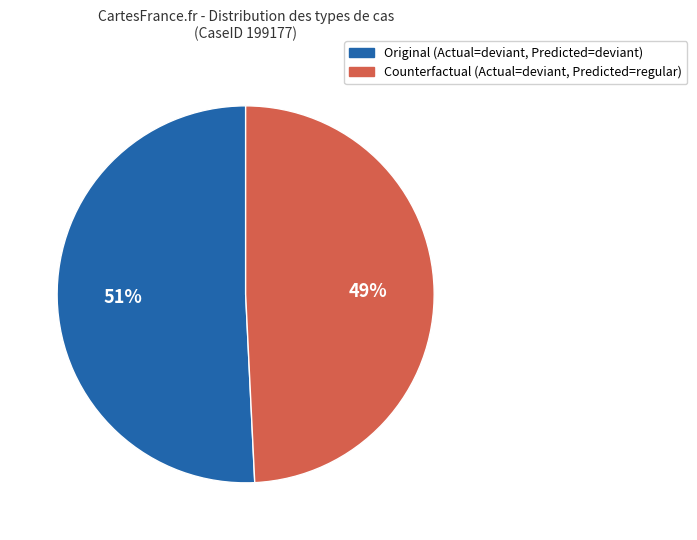

Is Original the majority of the pie?

Yes